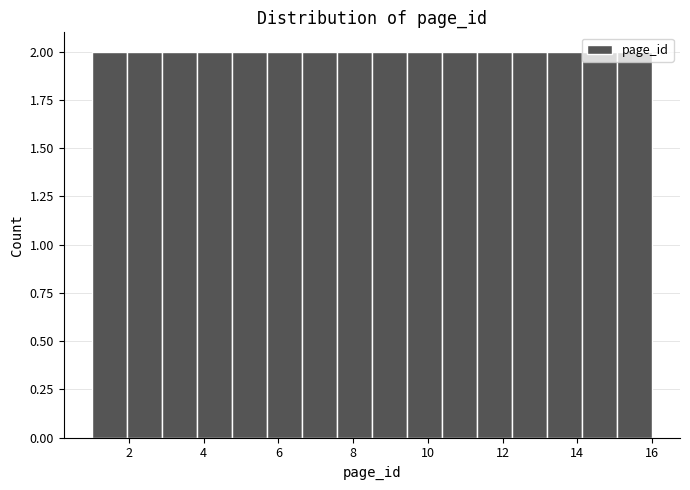

Reading left to right, transcribe this chart: for each bar, give the range it covers on the x-axis and its height. Neither the bar edges nor the heights are printed on the chart, so give them approximately, as read against the axes.

1.0 to 2.0: 2
2.0 to 2.8: 2
2.8 to 3.8: 2
3.8 to 4.8: 2
4.8 to 5.6: 2
5.6 to 6.6: 2
6.6 to 7.6: 2
7.6 to 8.6: 2
8.6 to 9.4: 2
9.4 to 10.4: 2
10.4 to 11.4: 2
11.4 to 12.2: 2
12.2 to 13.2: 2
13.2 to 14.2: 2
14.2 to 15.0: 2
15.0 to 16.0: 2